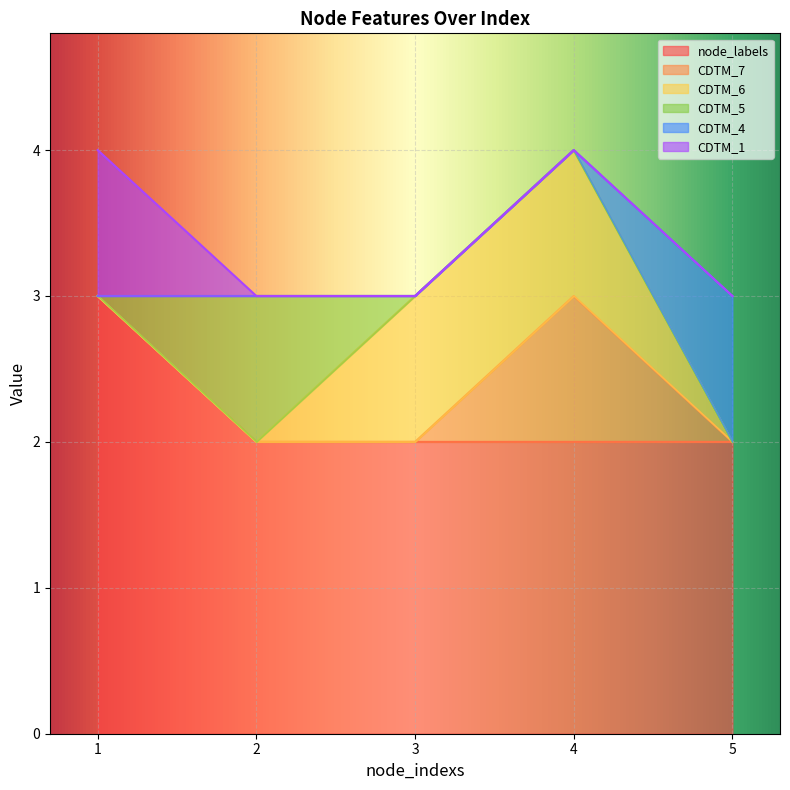

At how many categories does at least one series exceed 1?

5